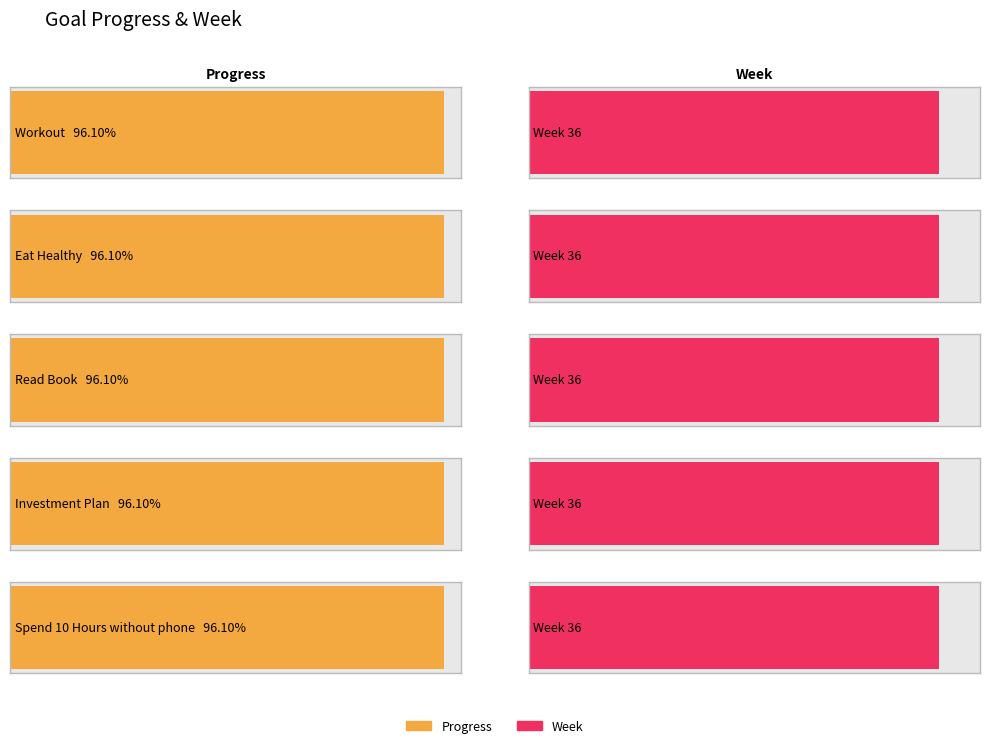

Which series changed the most between Workout and Investment Plan?

Progress